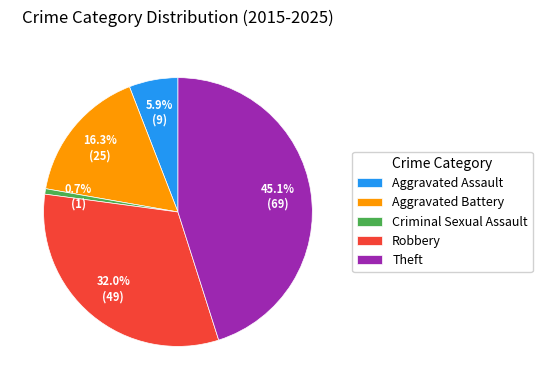

To the nearest percent, what is the average slice percentage?

20%